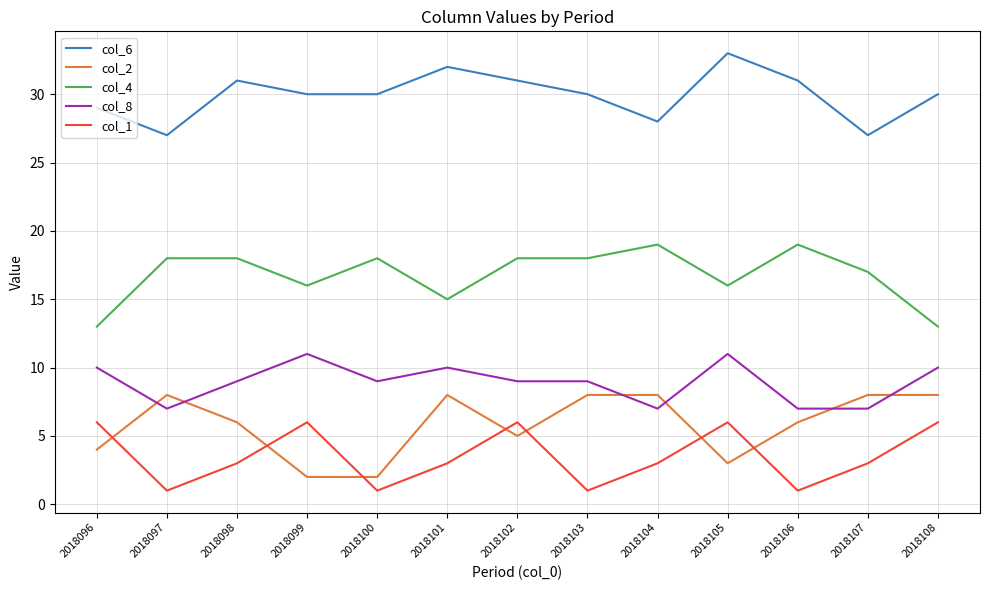

True or false: col_8 and col_6 cross at least once.

False